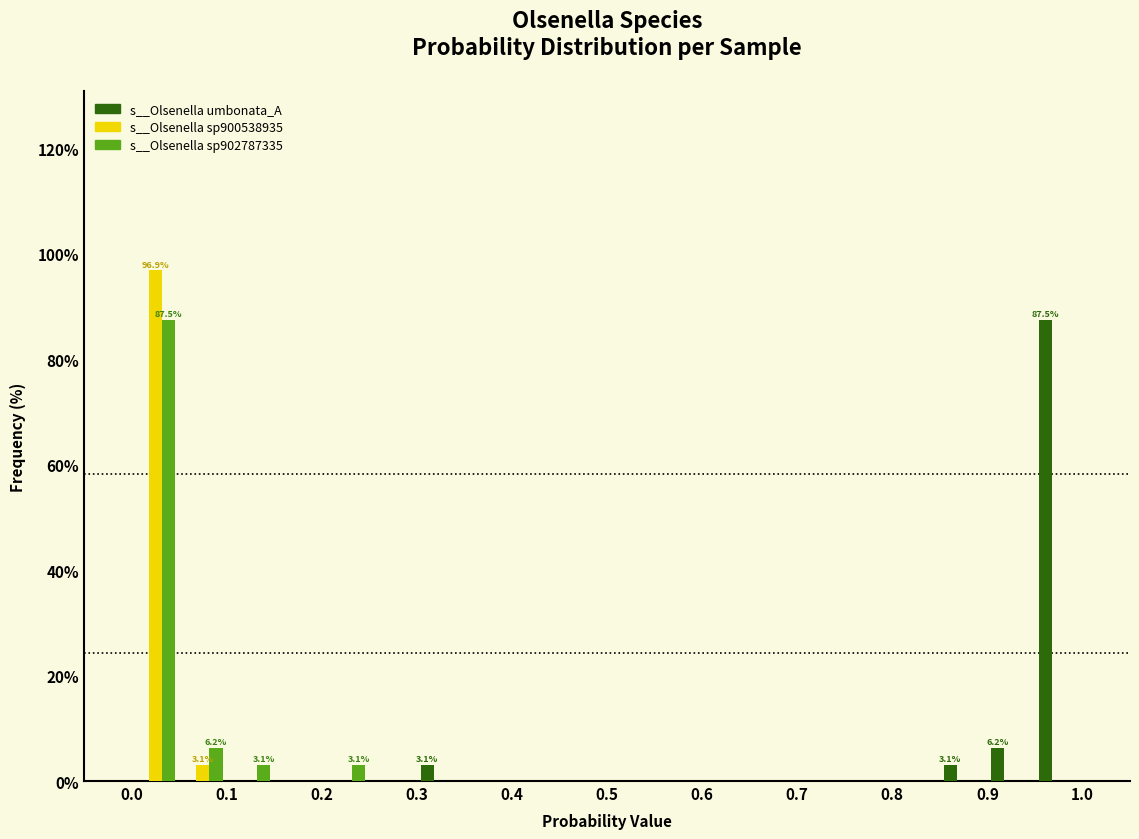

In the s__Olsenella umbonata_A series, which range on the x-axis has the tallest bar?

0.95 to 1.00